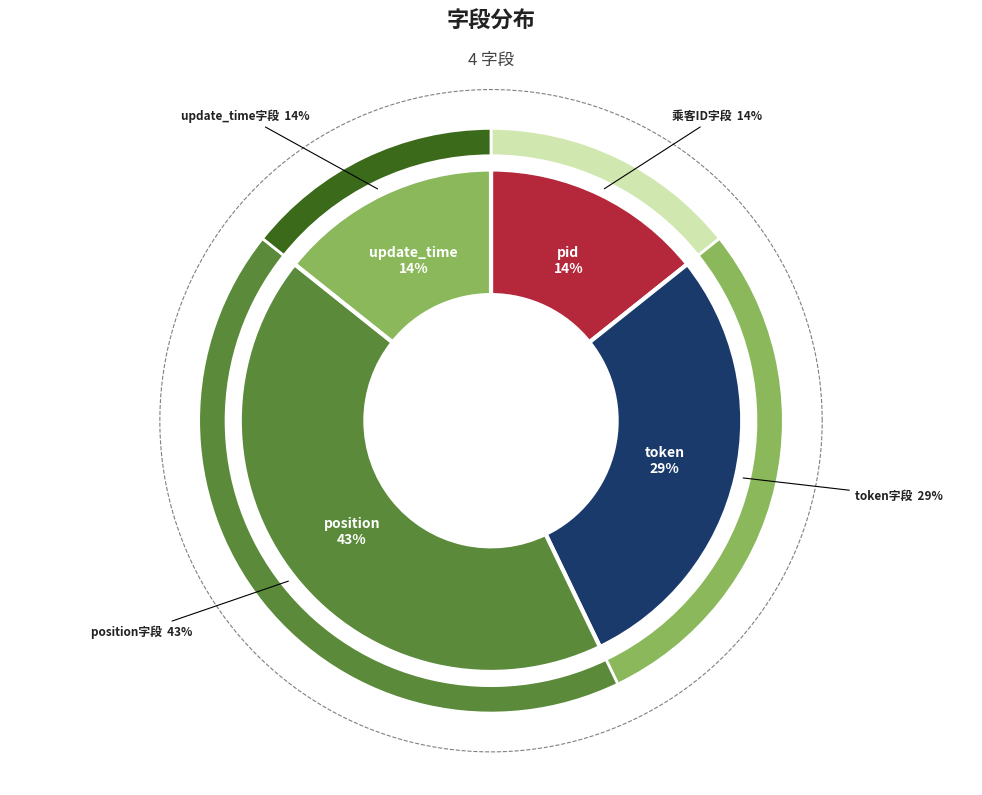

Rank the categories by value from highest to lowest.

position, token, pid, update_time